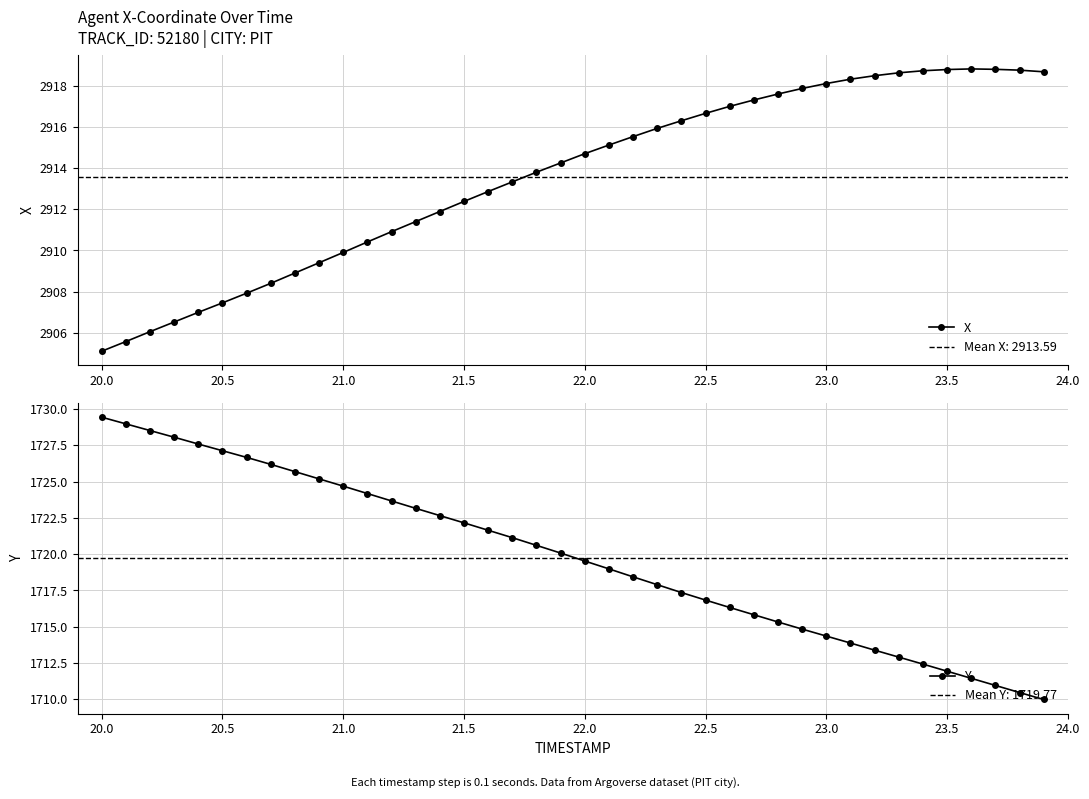

What is the highest value of the Y series?

1729.4